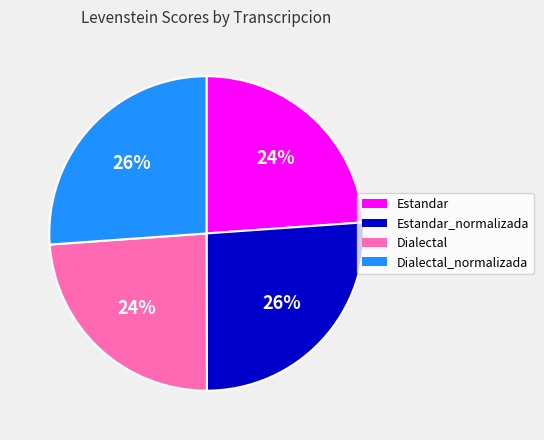

To the nearest percent, what is the combined percentage of Dialectal_normalizada and Dialectal?

50%